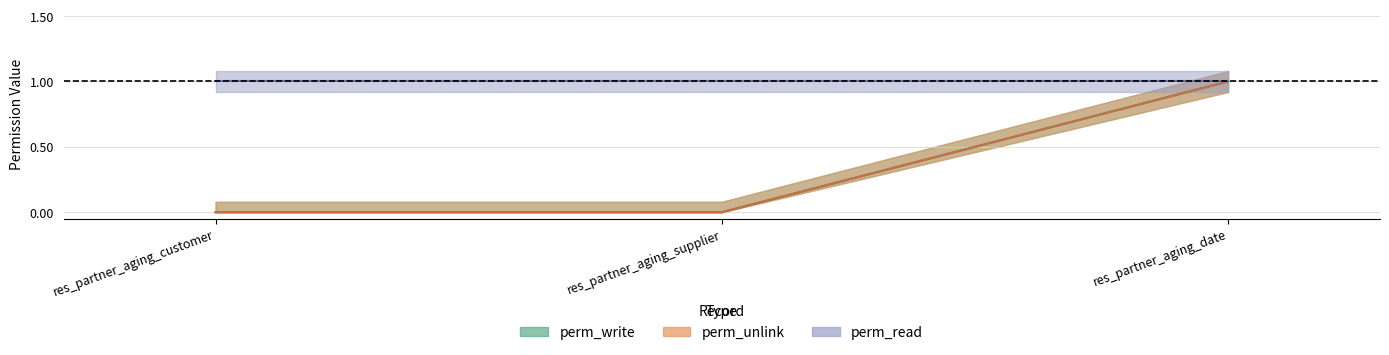

Which series changed the most between res_partner_aging_supplier and res_partner_aging_date?

perm_write